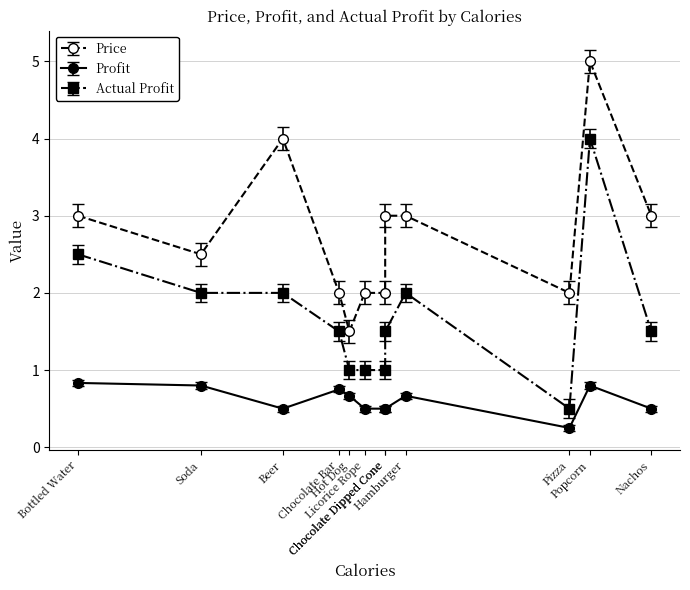

How many lines are shown in the chart?

3